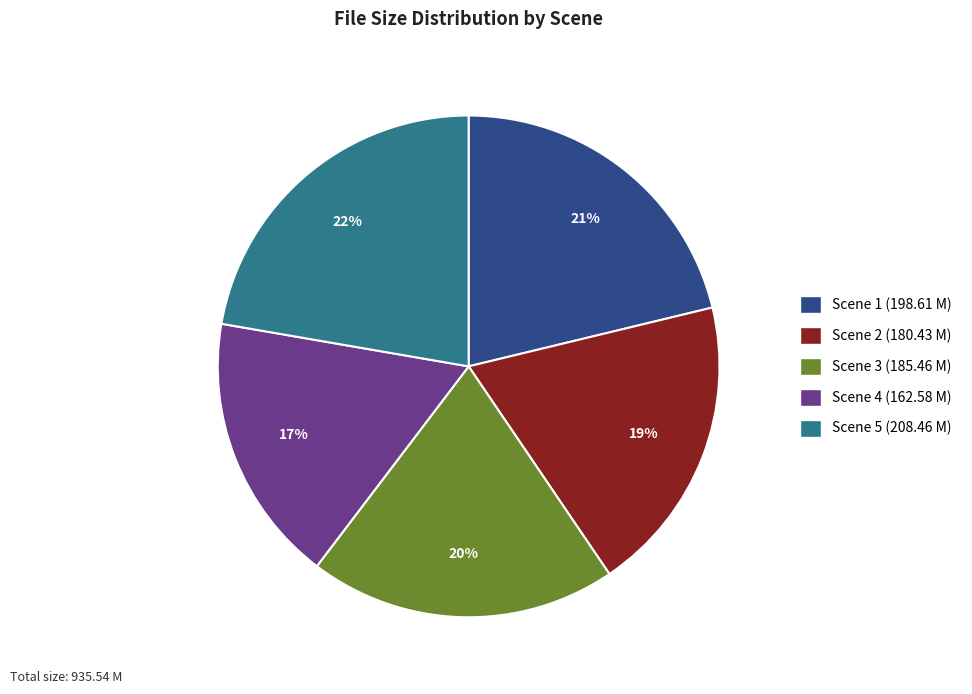

Does any single category account for the majority?

No